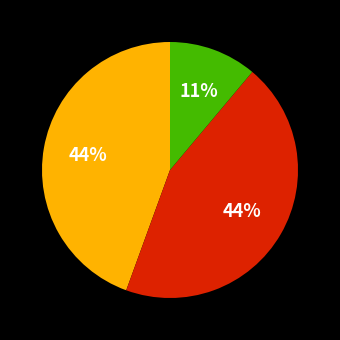

To the nearest percent, what is the average slice percentage?

33%